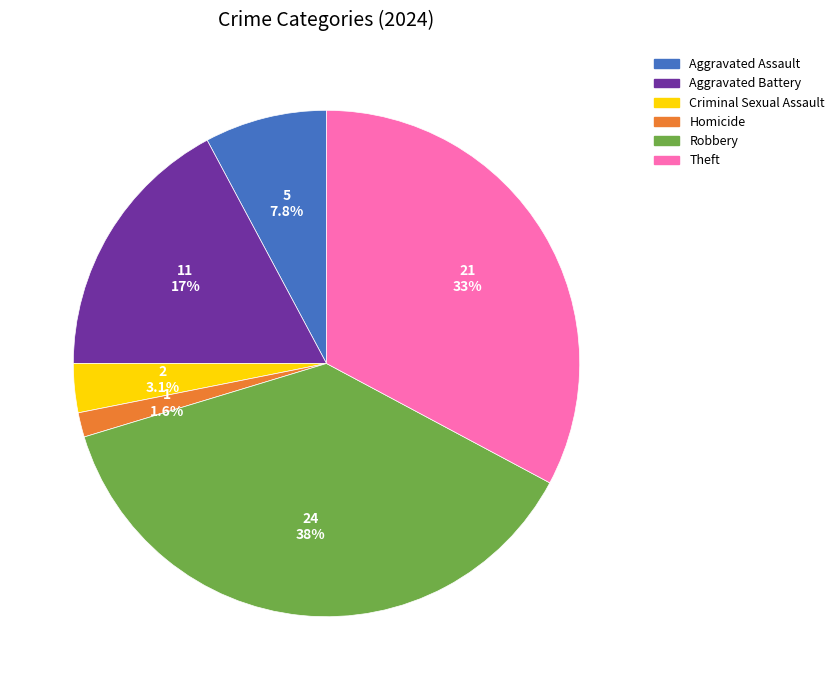

To the nearest percent, what is the difference between the largest and smallest slice percentages?

36%